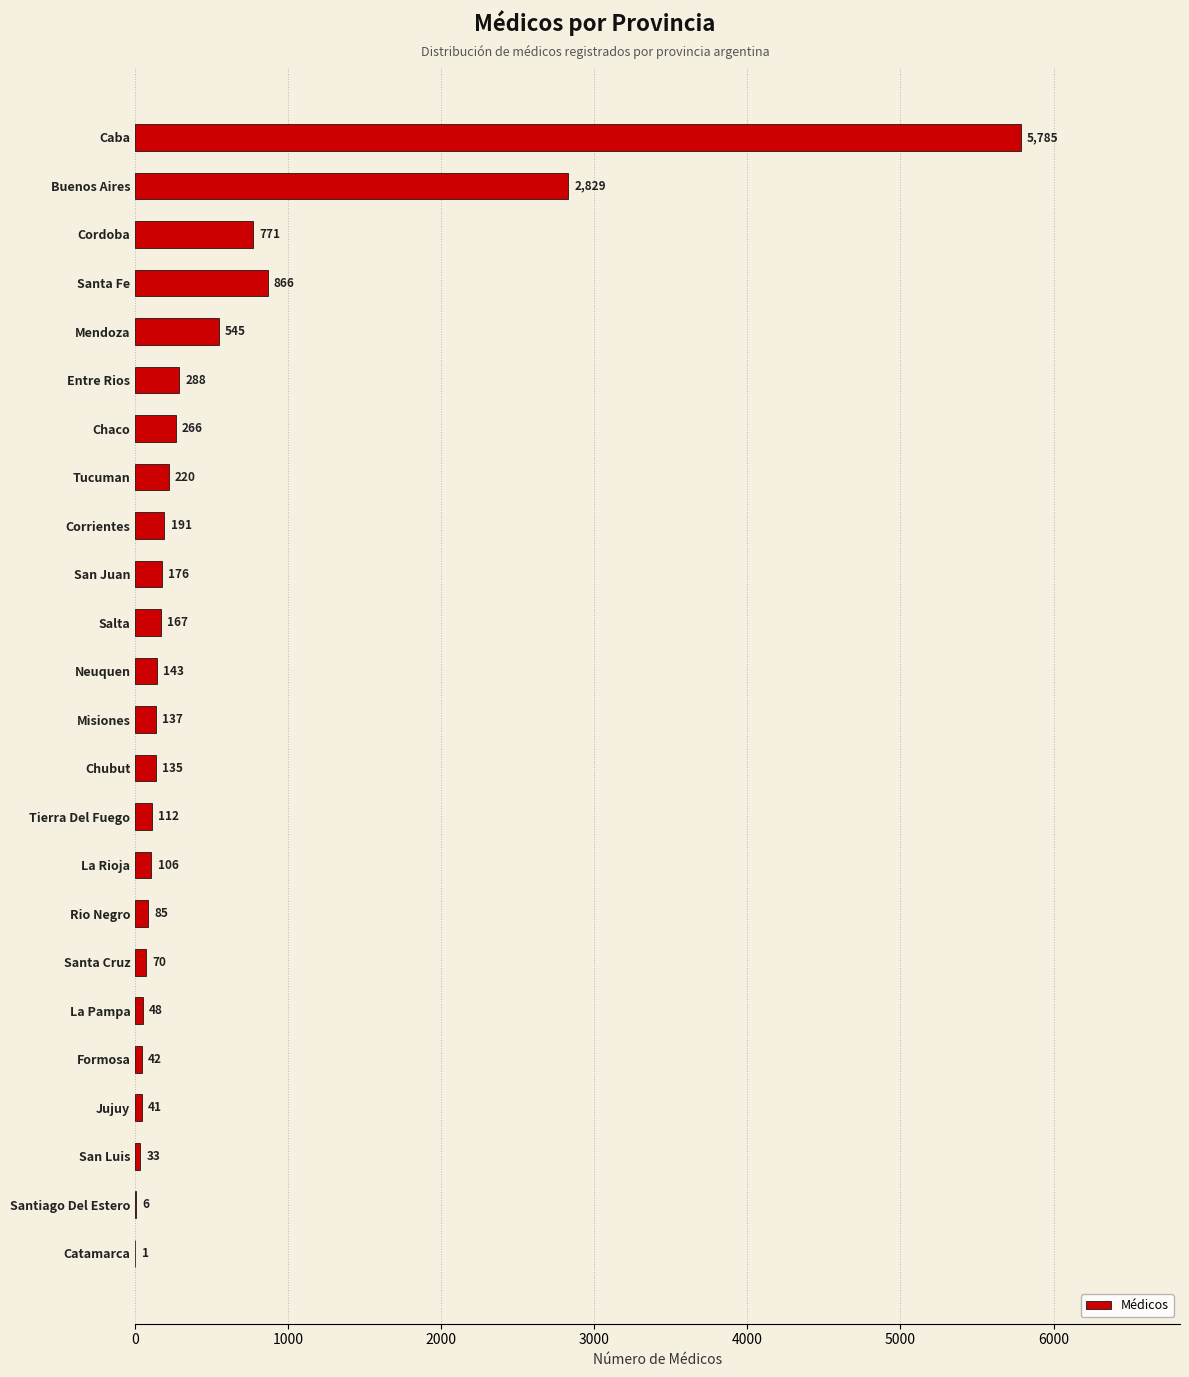

Which has a higher value, Salta or Corrientes?

Corrientes